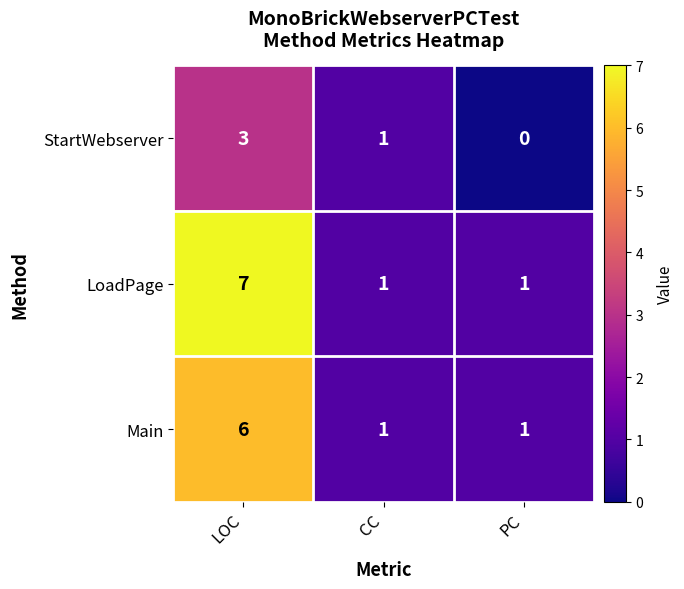

The value of LoadPage at CC is 1. True or false?

True